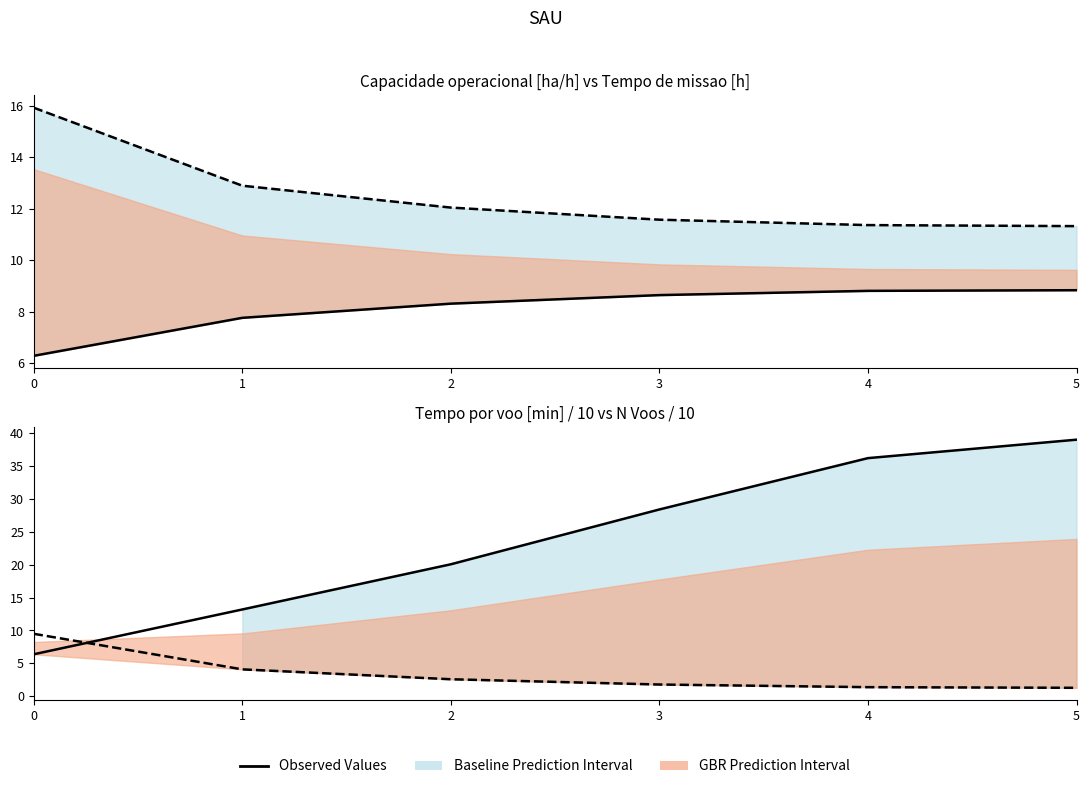

True or false: Capacidade operacional [ha/h] has a value of 8.3 at 2.

True